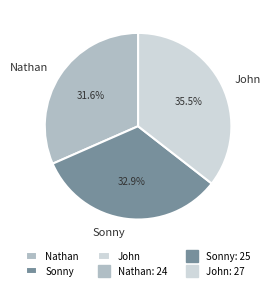

To the nearest percent, what portion does Nathan represent?

32%